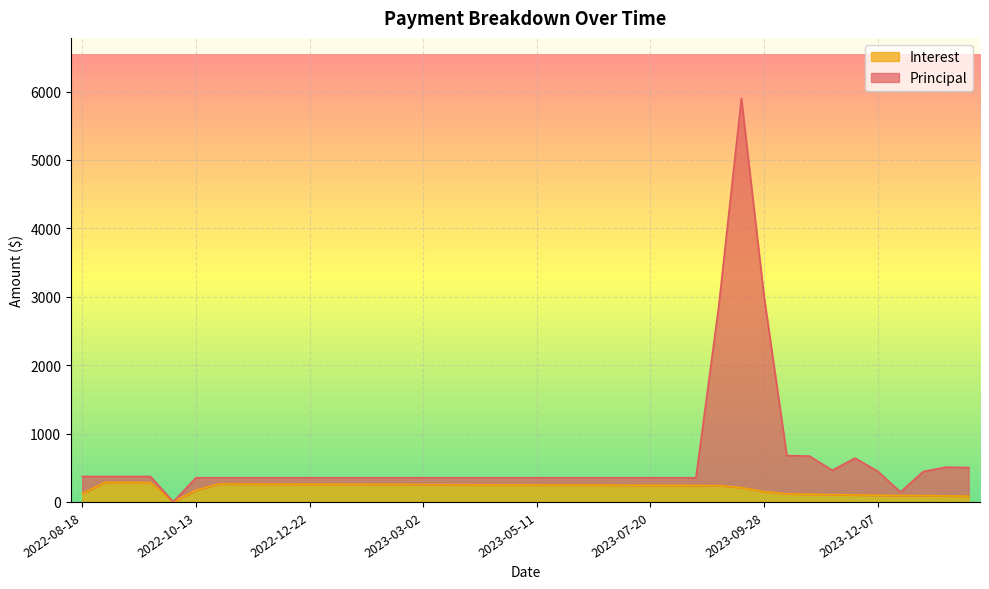

How many data points in Interest are above 245?

20